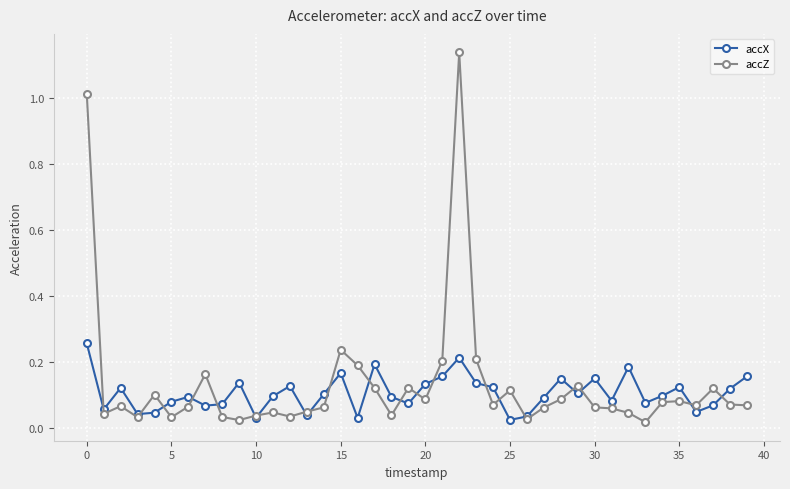

Which series has the widest spread of values?

accZ